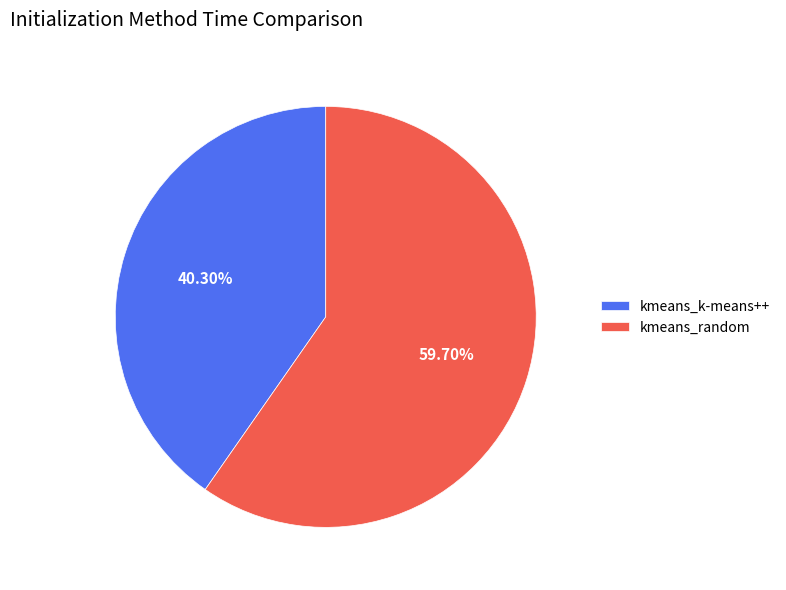

Combined, do kmeans_k-means++ and kmeans_random account for over 50%?

Yes